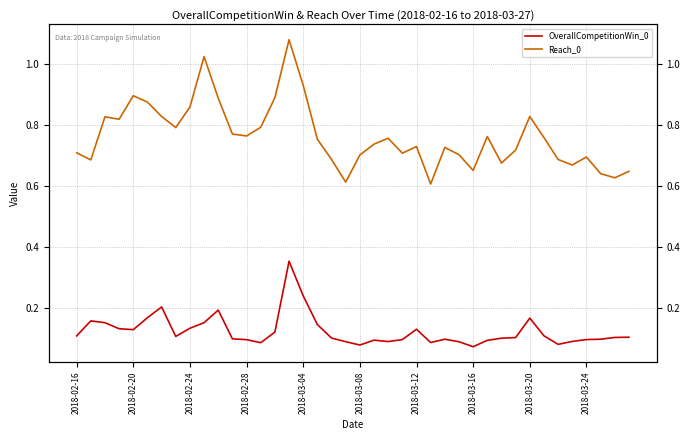

The value of Reach_0 at 11 is 0.8. True or false?

True